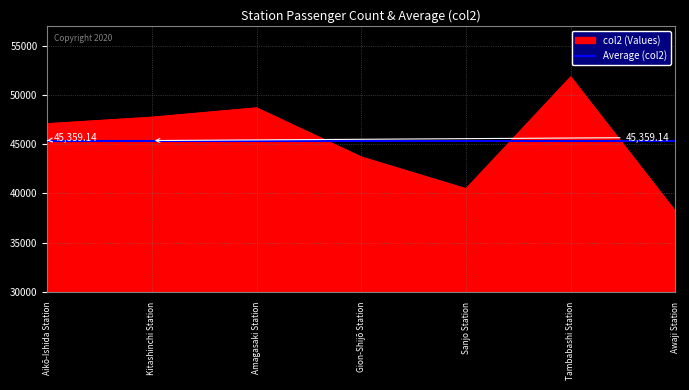

What is the greatest value displayed?

51798